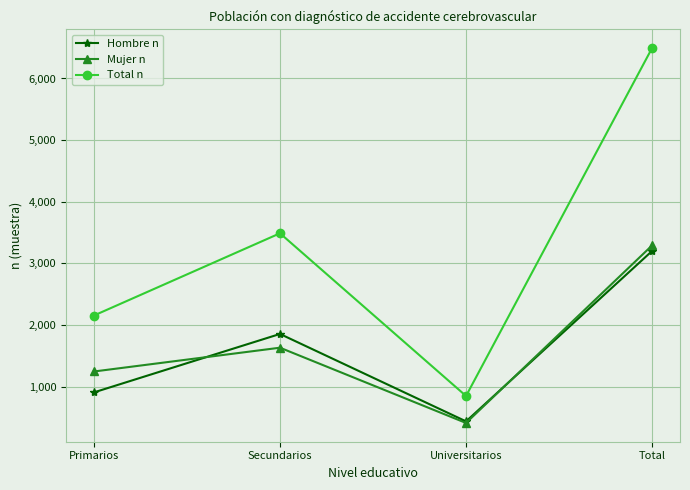

Does the chart display data point markers on the line(s)?

Yes